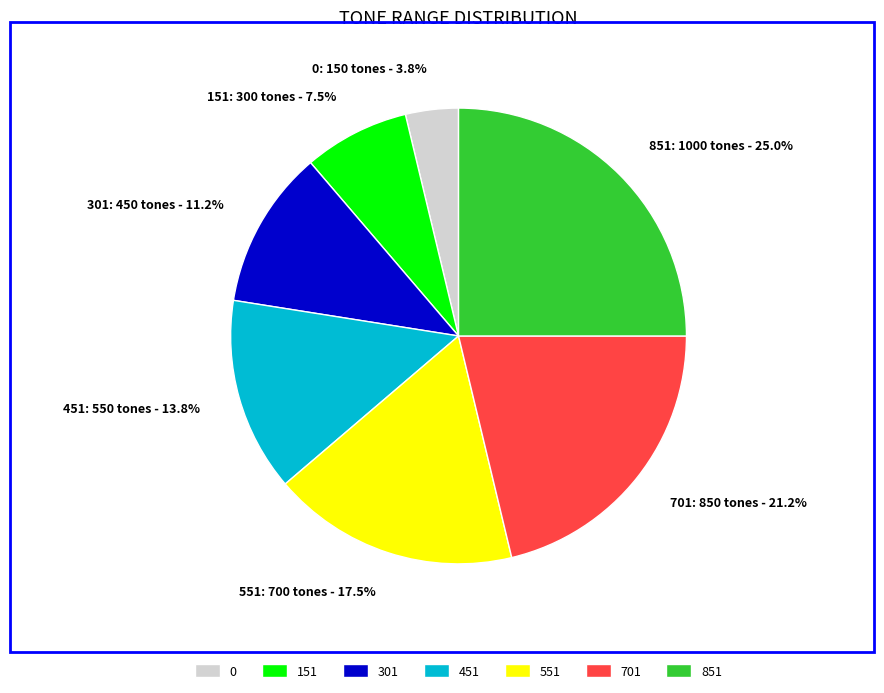

Between 851 and 701, which is larger?

851